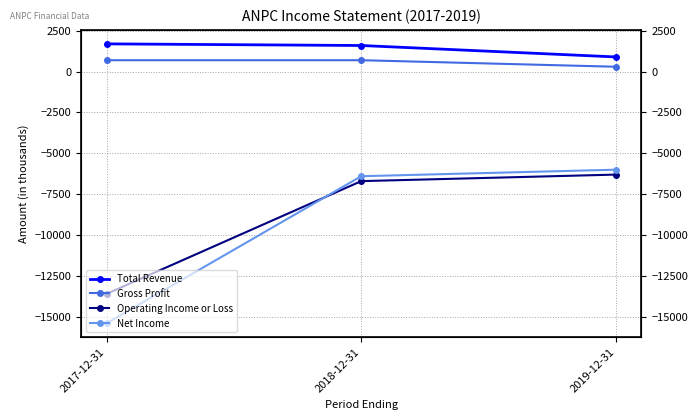

True or false: Gross Profit has a value of 700 at 2018-12-31.

True